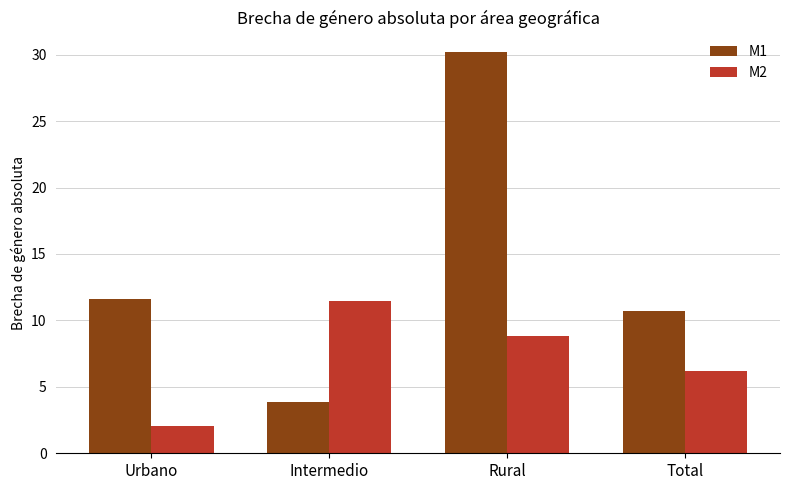

At which category is the sum across all series the highest?

Rural